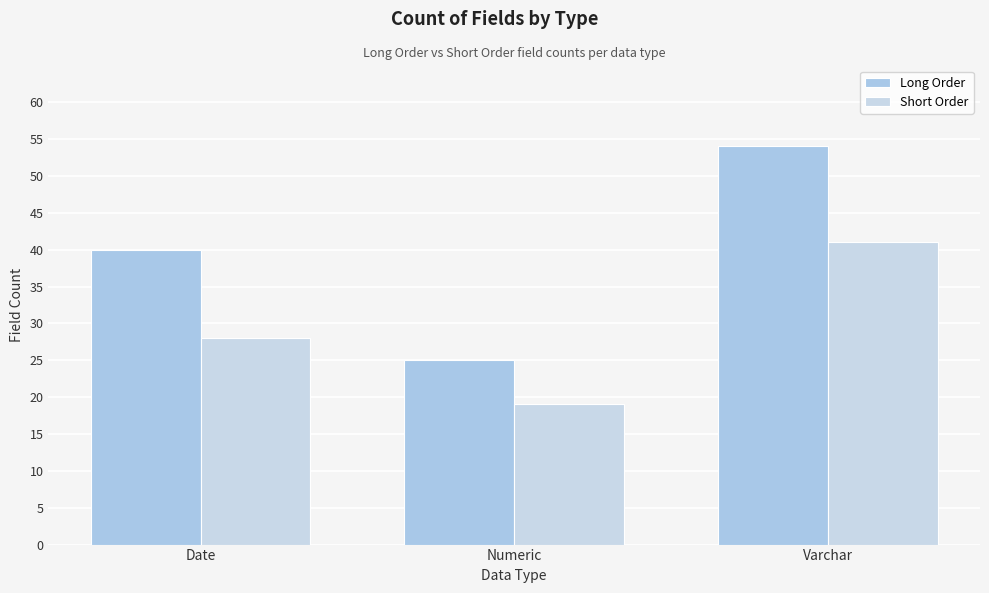

Which category has the highest value across all series?

Varchar